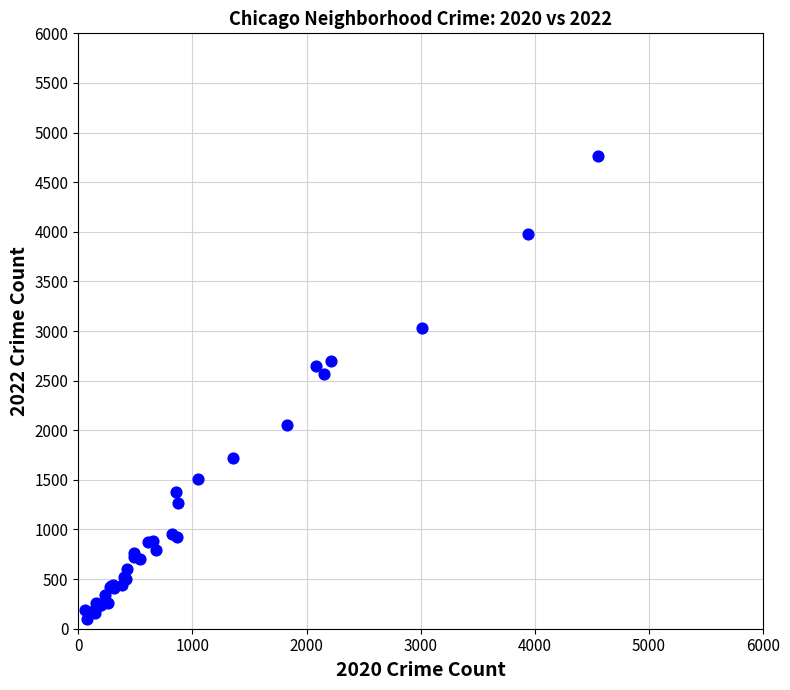

What Y value in the scatter plot is closest to 2431?

2566